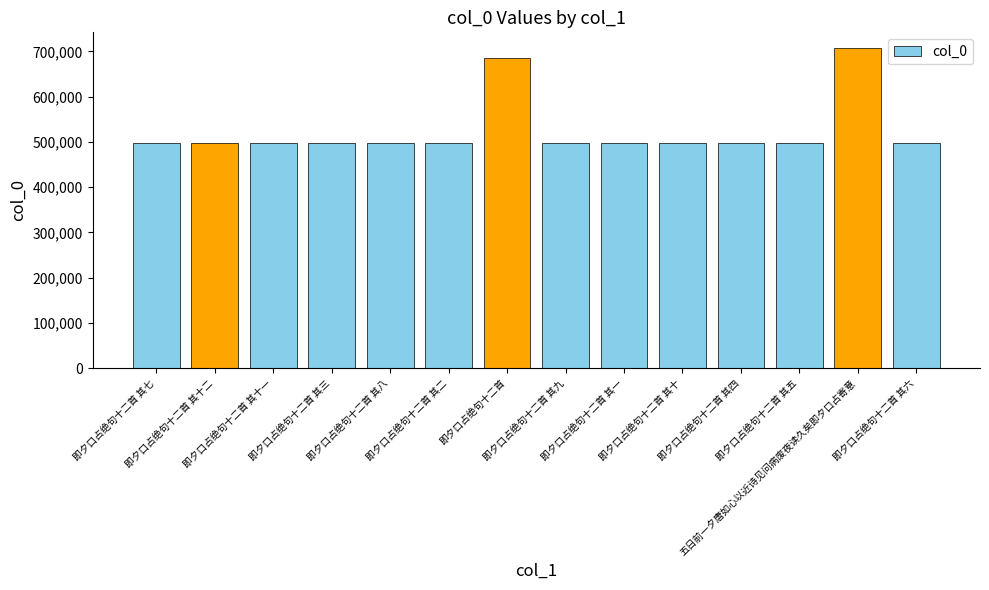

Which category has the highest value across all series?

五日前一夕唐如心以近诗见问病废夜读久矣即夕口占寄意